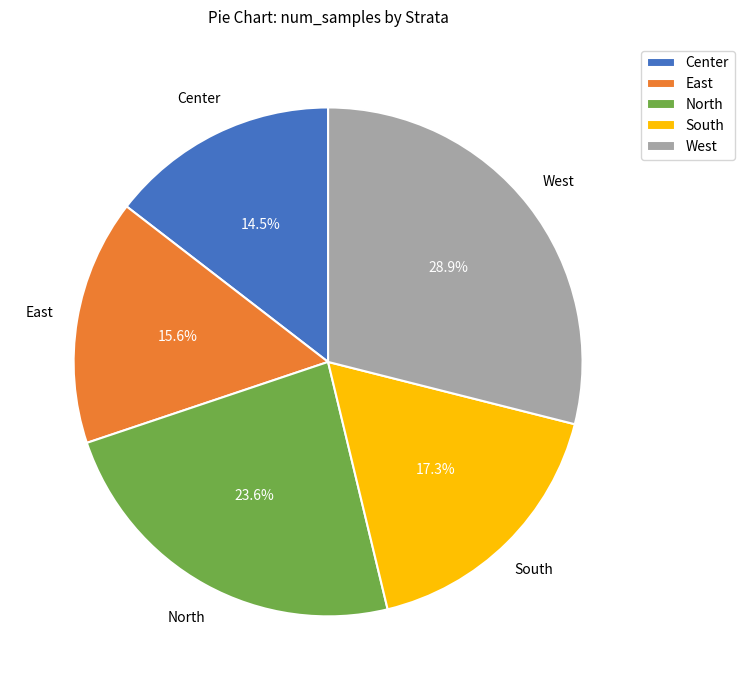

Count the number of slices in the pie.

5